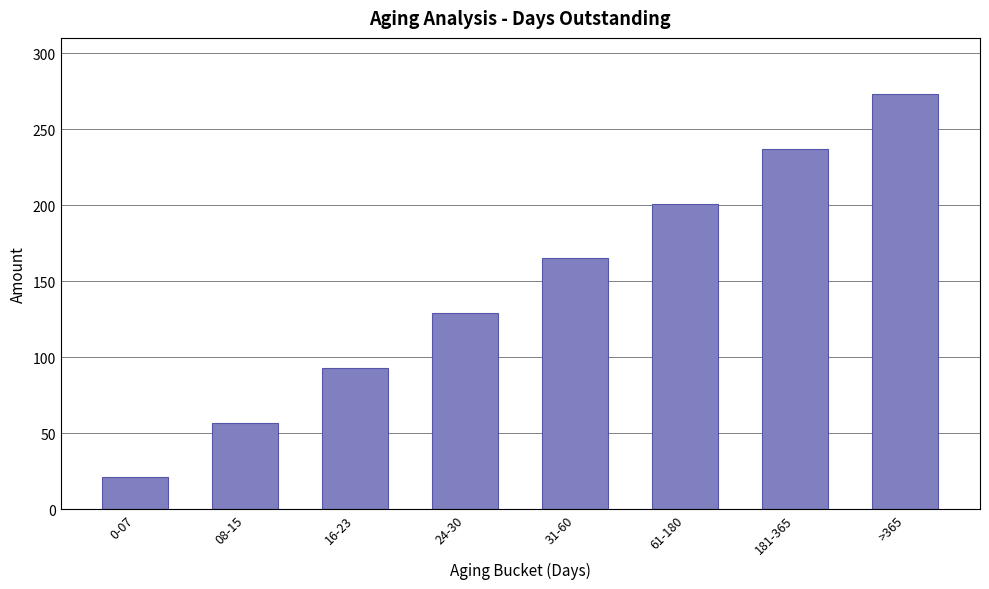

Reading left to right, extract all data points from this chart.

21	57	93	129	165	201	237	273